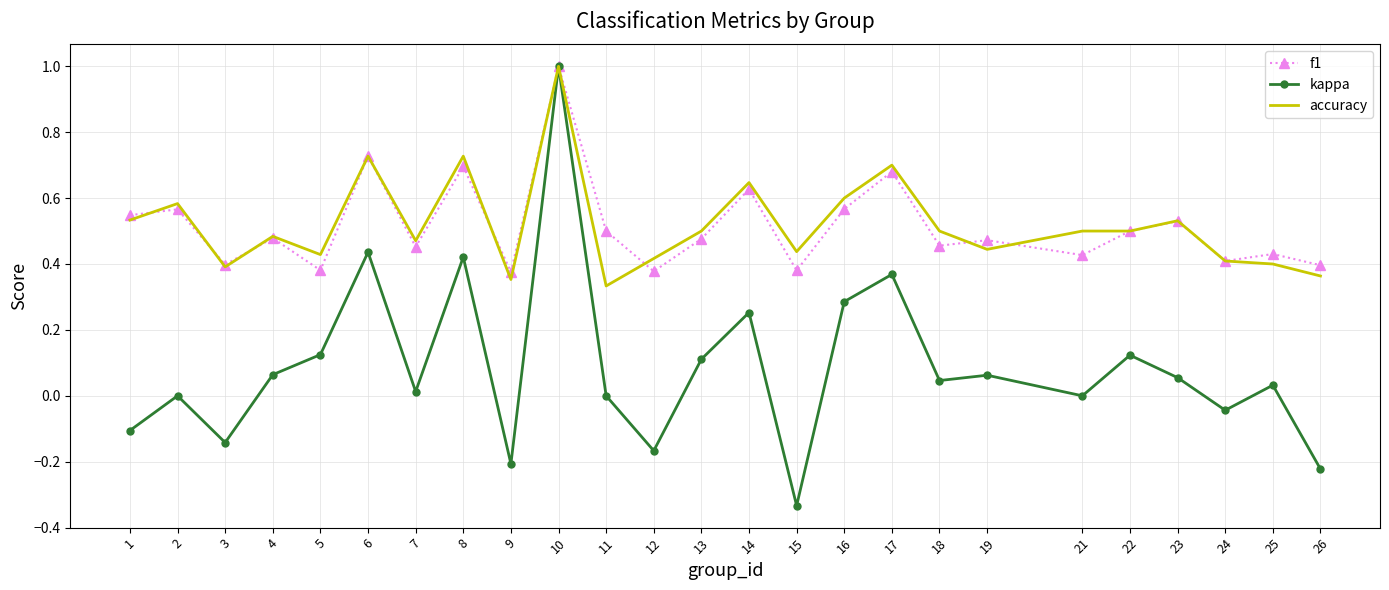

What are all the series names shown in the legend?

f1, kappa, accuracy